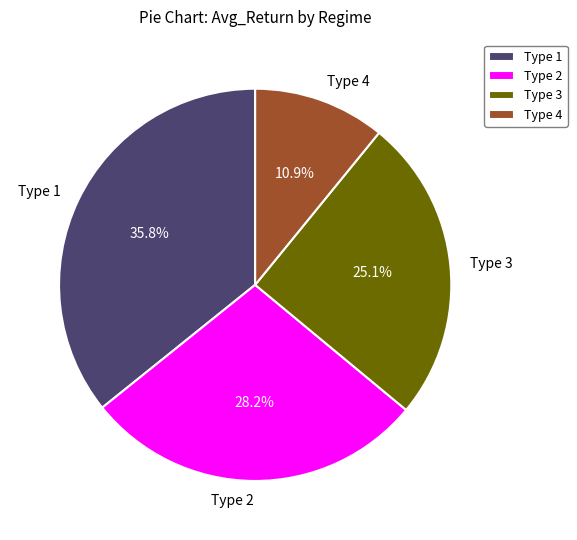

What portion of the pie excludes Type 1?

64.2%